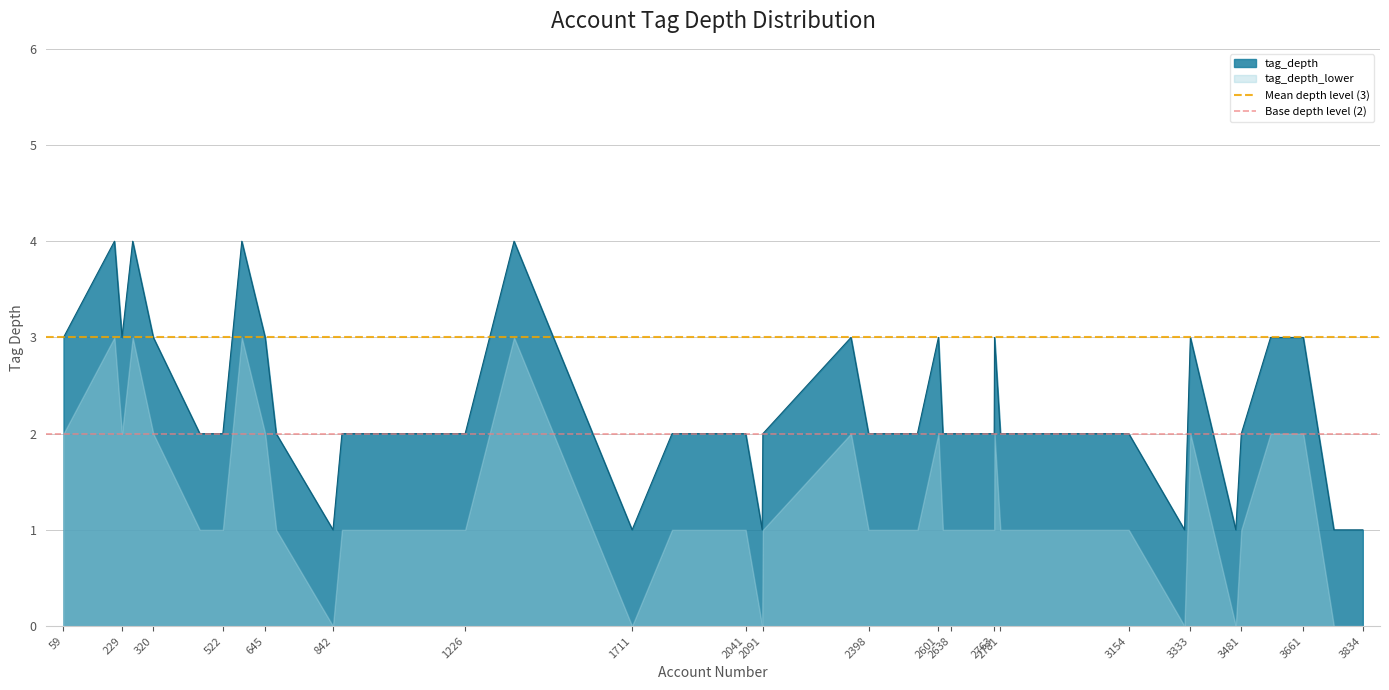

What is the lowest value of the Base depth level (2) series?

2